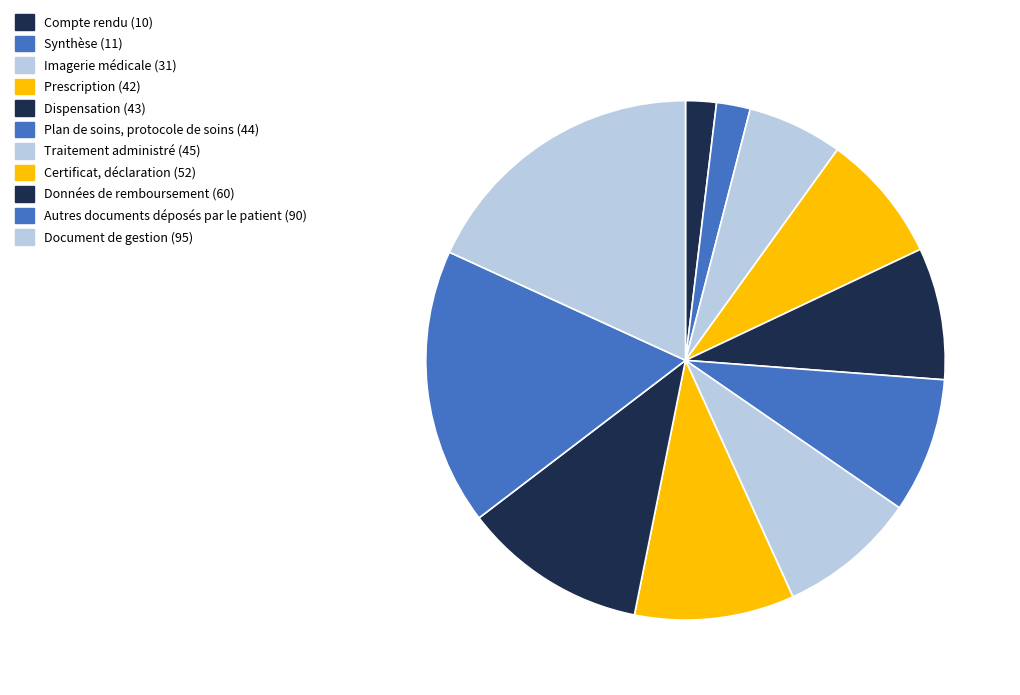

How many slices are in this pie chart?

11